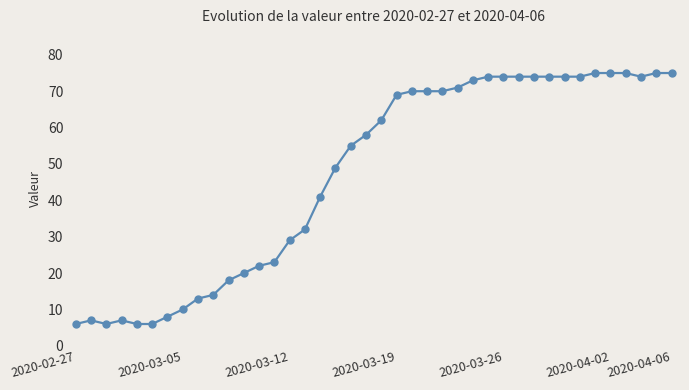

Reading left to right, what are all the values shown in this chart?

6	7	6	7	6	6	8	10	13	14	18	20	22	23	29	32	41	49	55	58	62	69	70	70	70	71	73	74	74	74	74	74	74	74	75	75	75	74	75	75